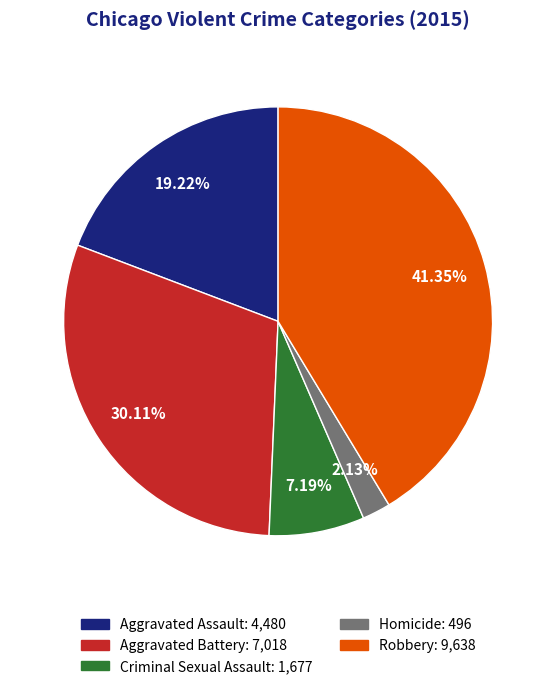

To the nearest percent, what is the difference between the Aggravated Assault and Aggravated Battery slice percentages?

11%